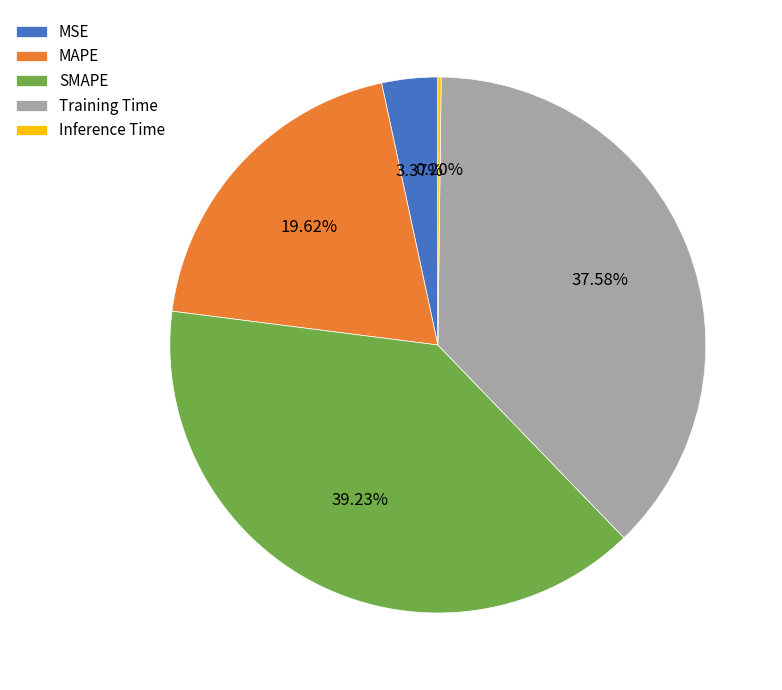

What portion of the pie excludes MAPE?

80.4%